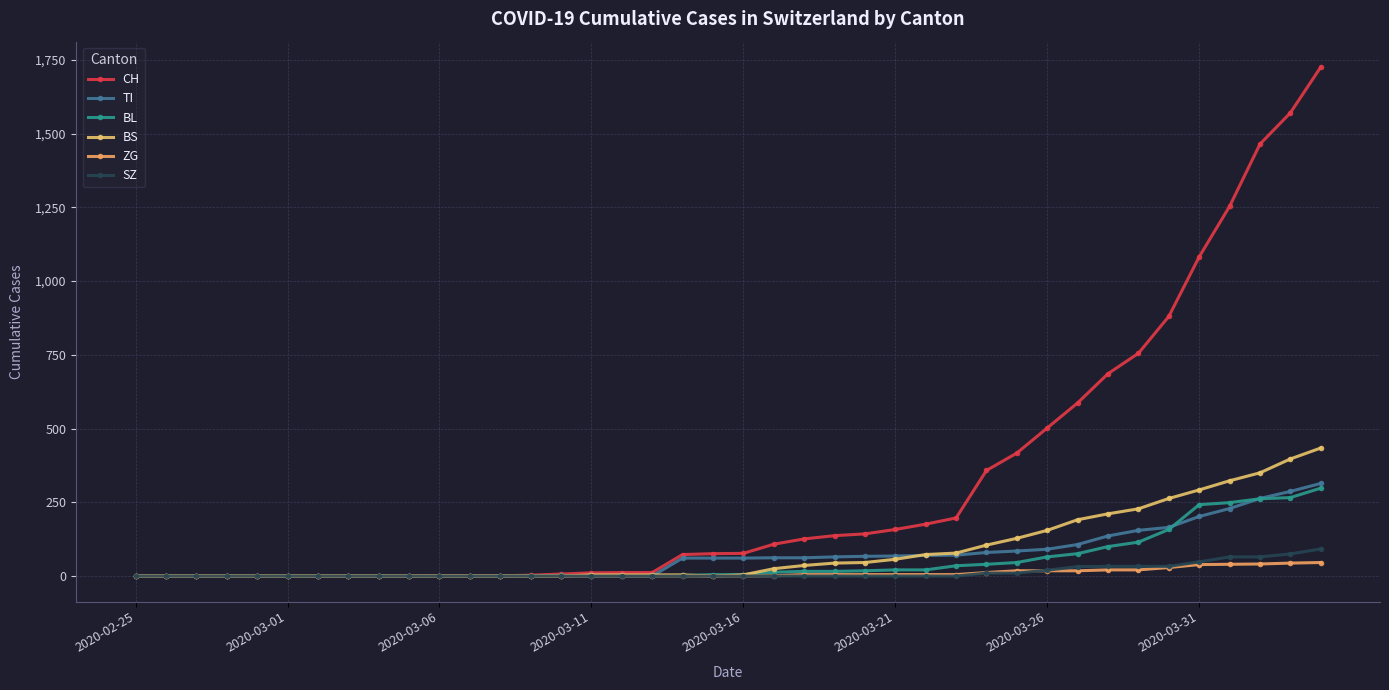

Does the chart have visible grid lines?

Yes